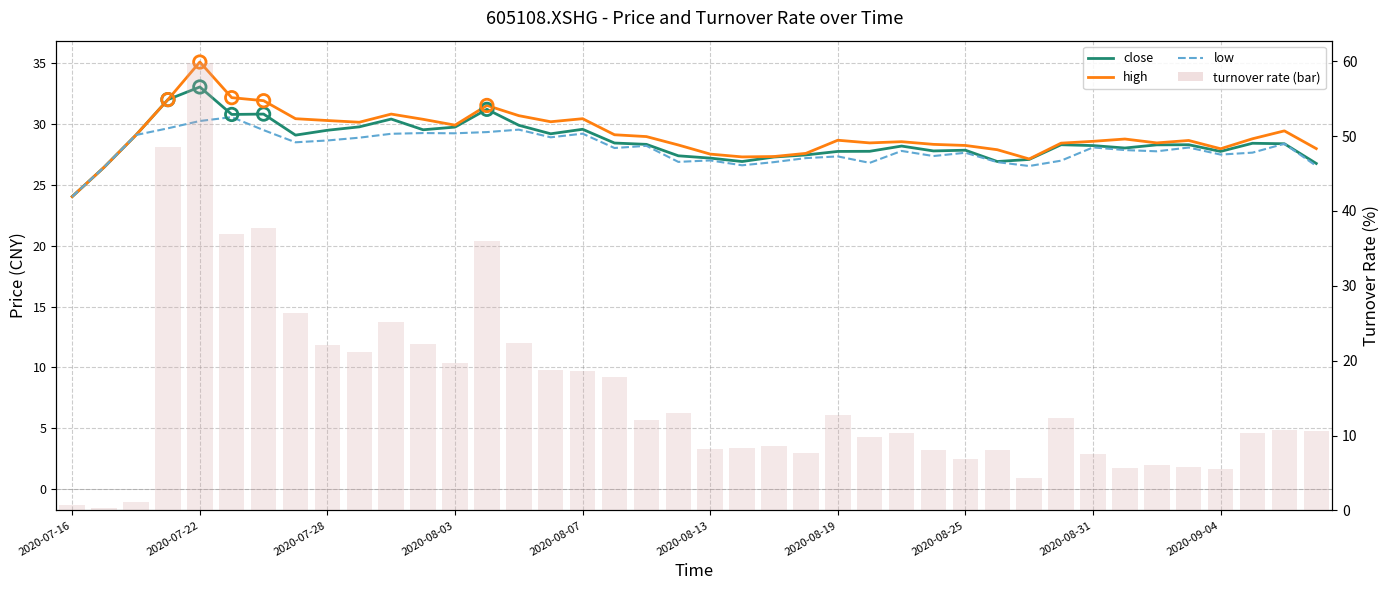

Which series has the largest Y range (max minus min)?

high